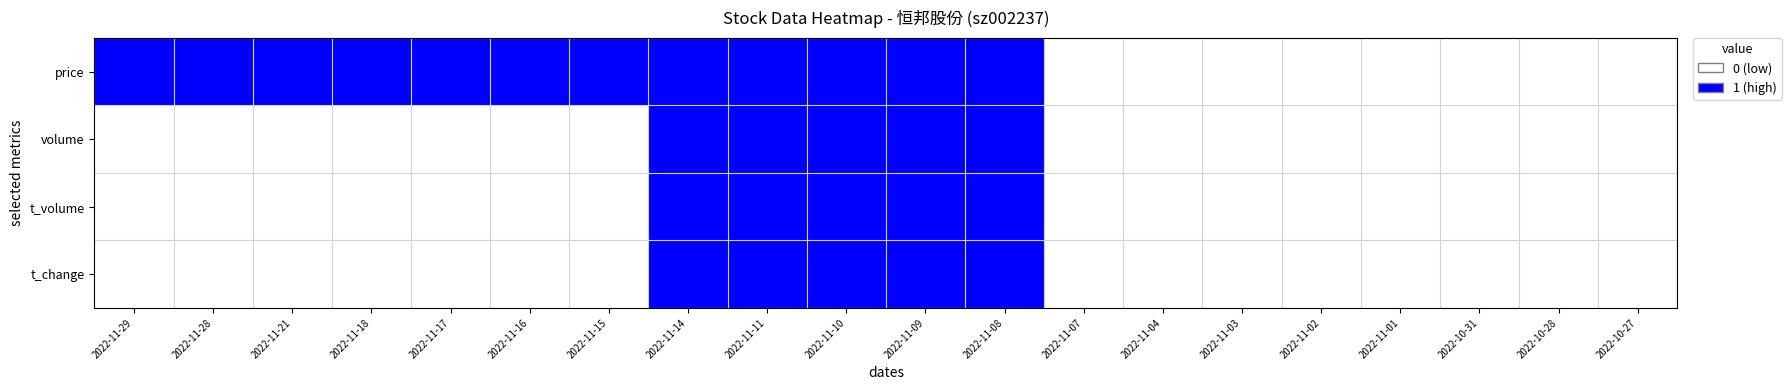

How many data points does each series have?

20